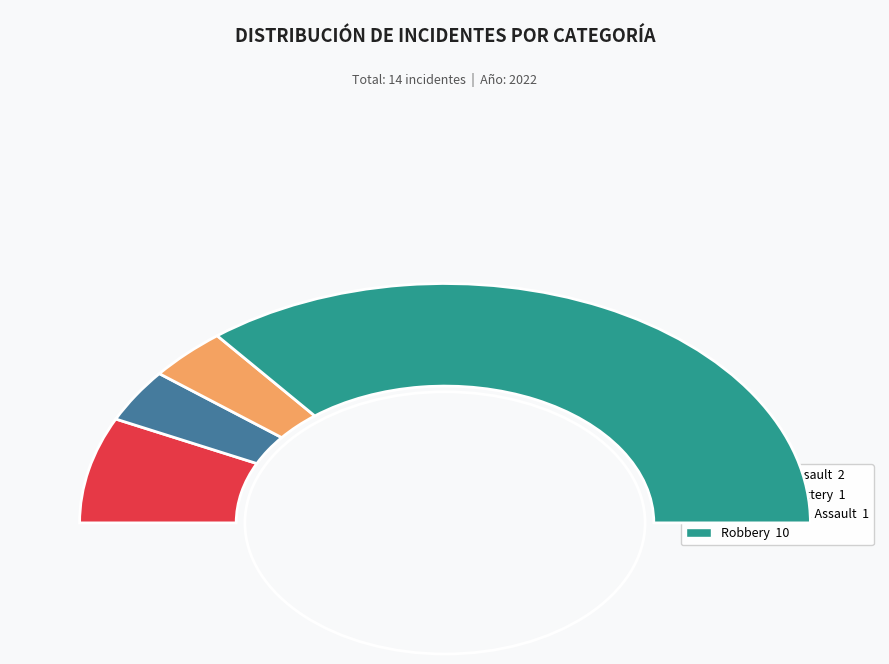

Does Aggravated Battery account for over 50% of the chart?

No